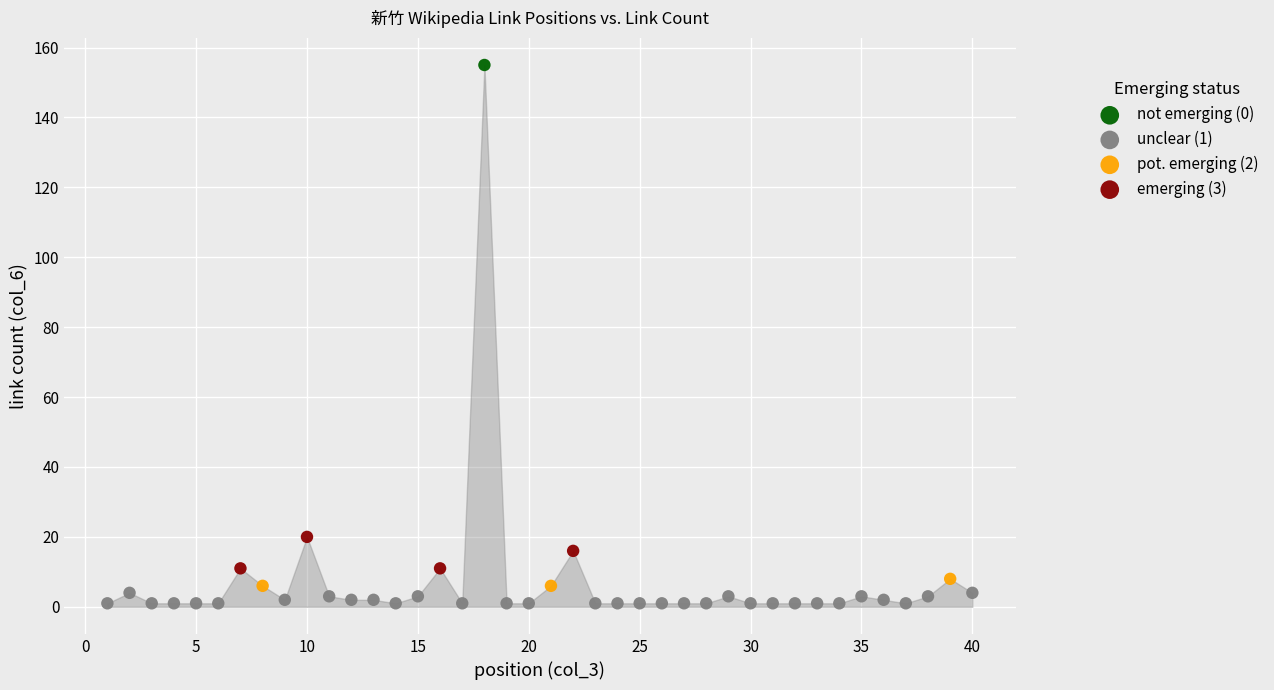

Which series contains the lowest Y value?

unclear (1)